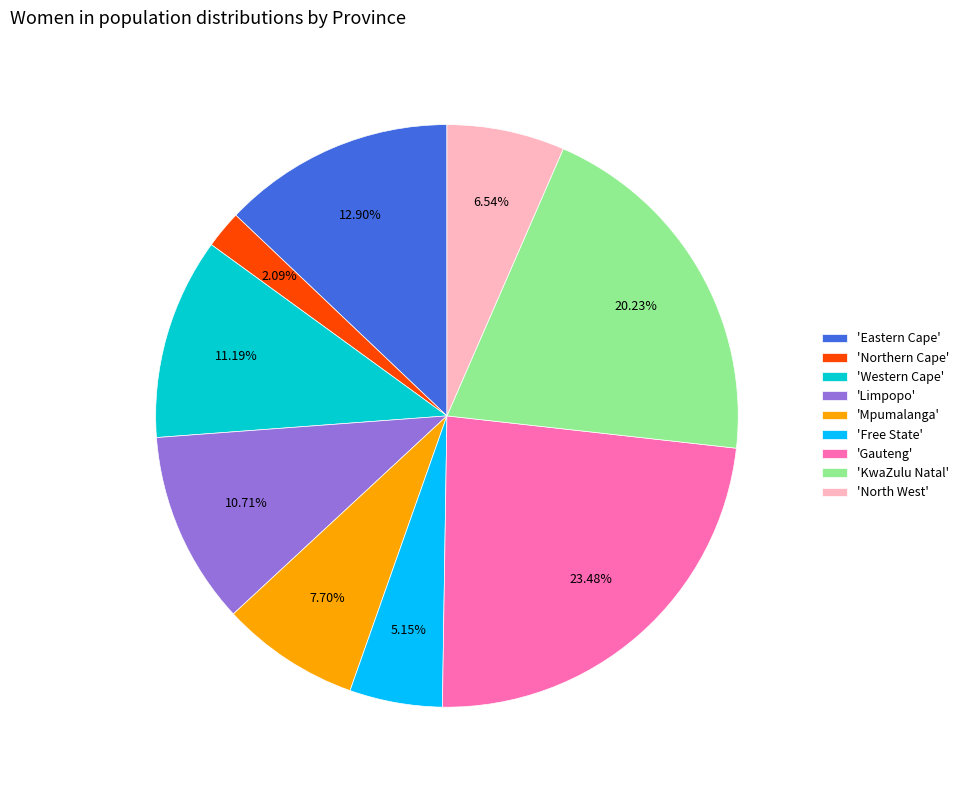

Does any single category account for the majority?

No